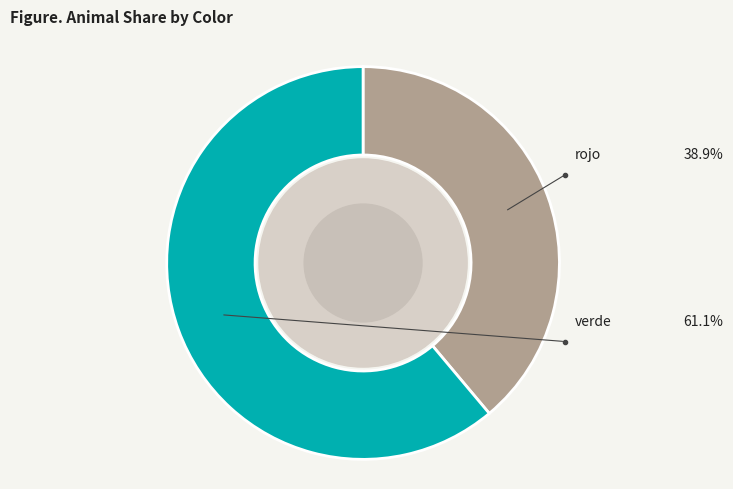

How many segments does this pie chart have?

2